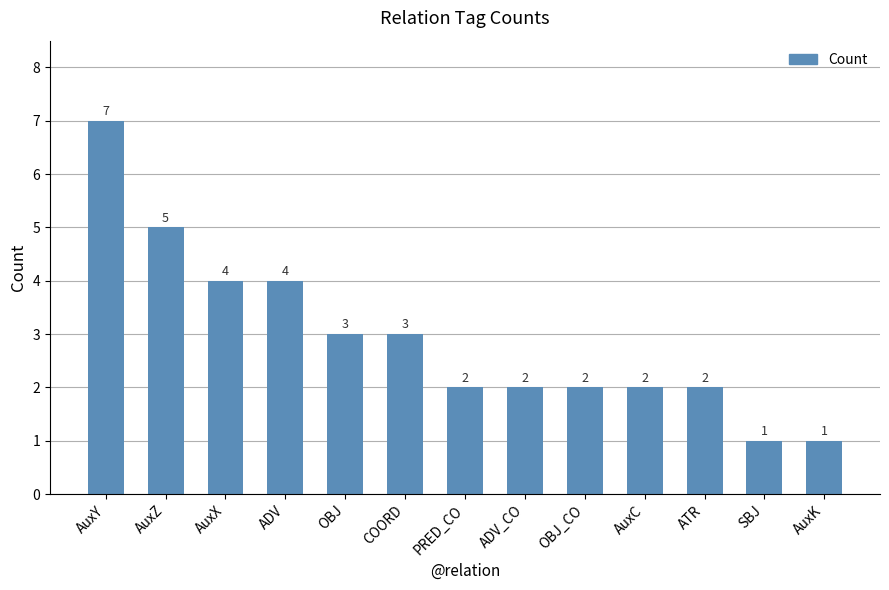

What is the difference between the maximum and minimum values?

6